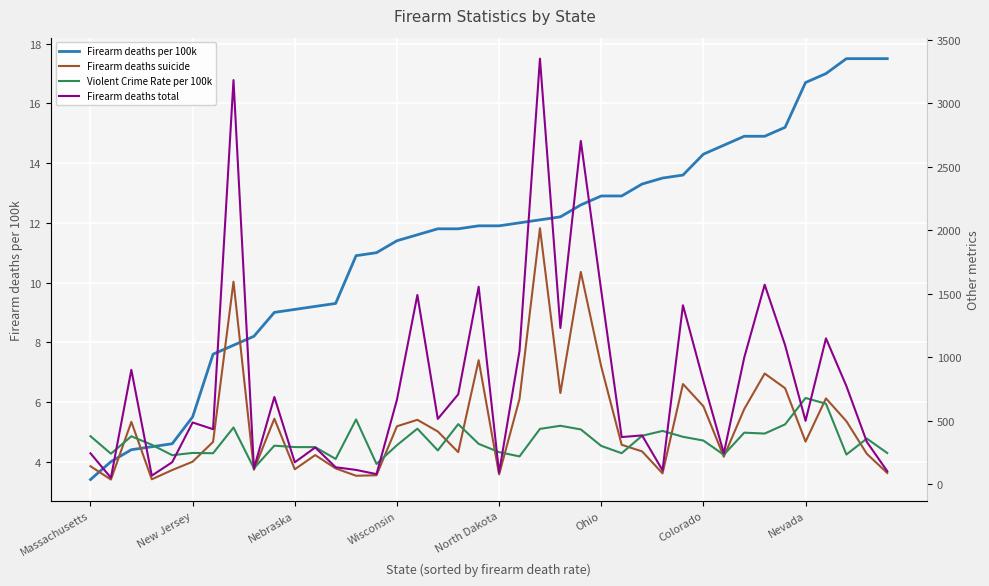

Rank the series by their average value, from highest to lowest.

Firearm deaths total, Firearm deaths suicide, Violent Crime Rate per 100k, Firearm deaths per 100k